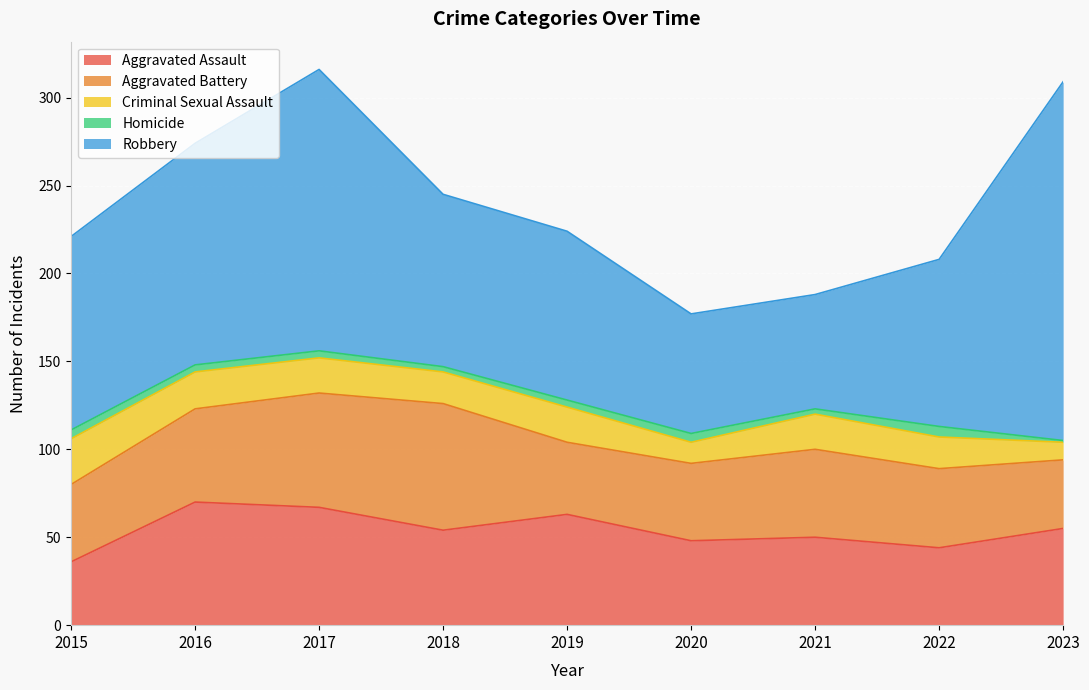

Is it true that Aggravated Assault equals 84 at 2023?

False